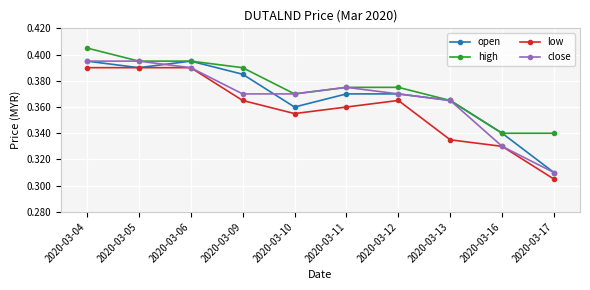

The value of close at 2020-03-06 is 0.2. True or false?

False